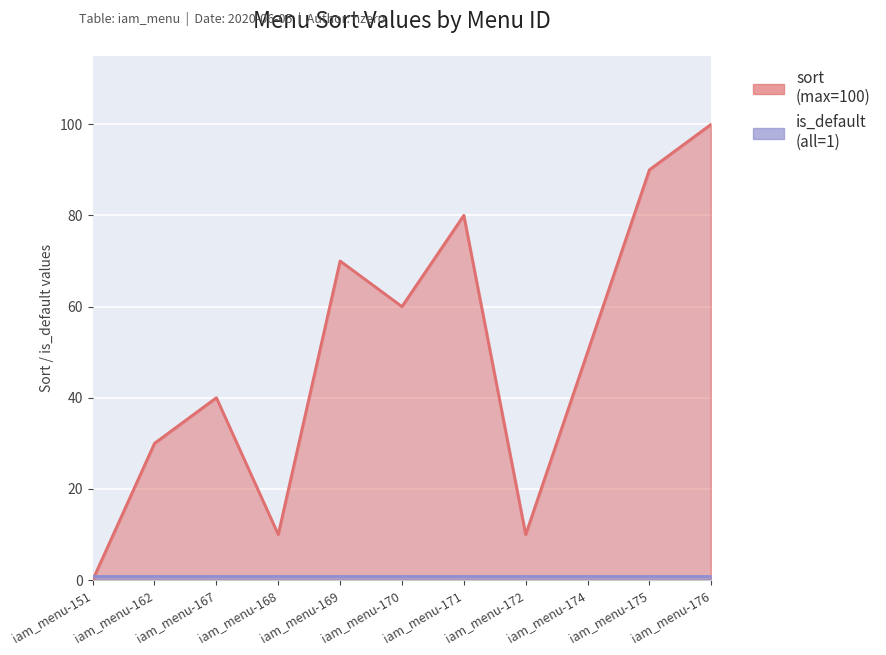

At which label does the data first exceed 50?

iam_menu-169